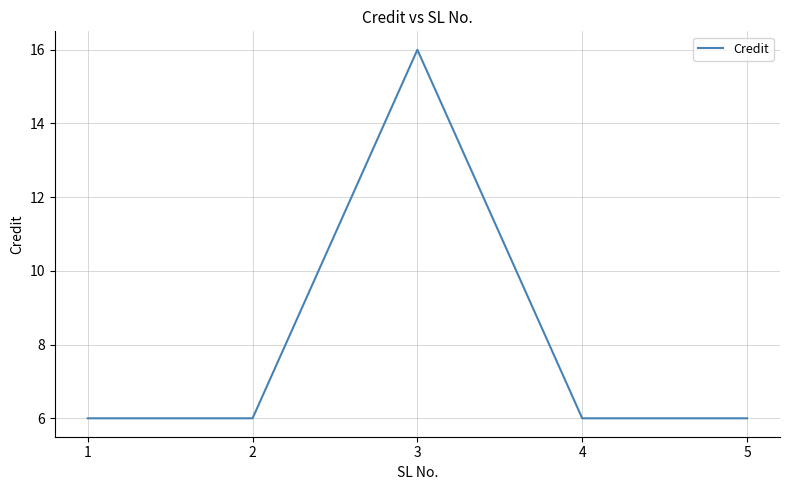

True or false: the data has more than 1 interior local peaks.

False